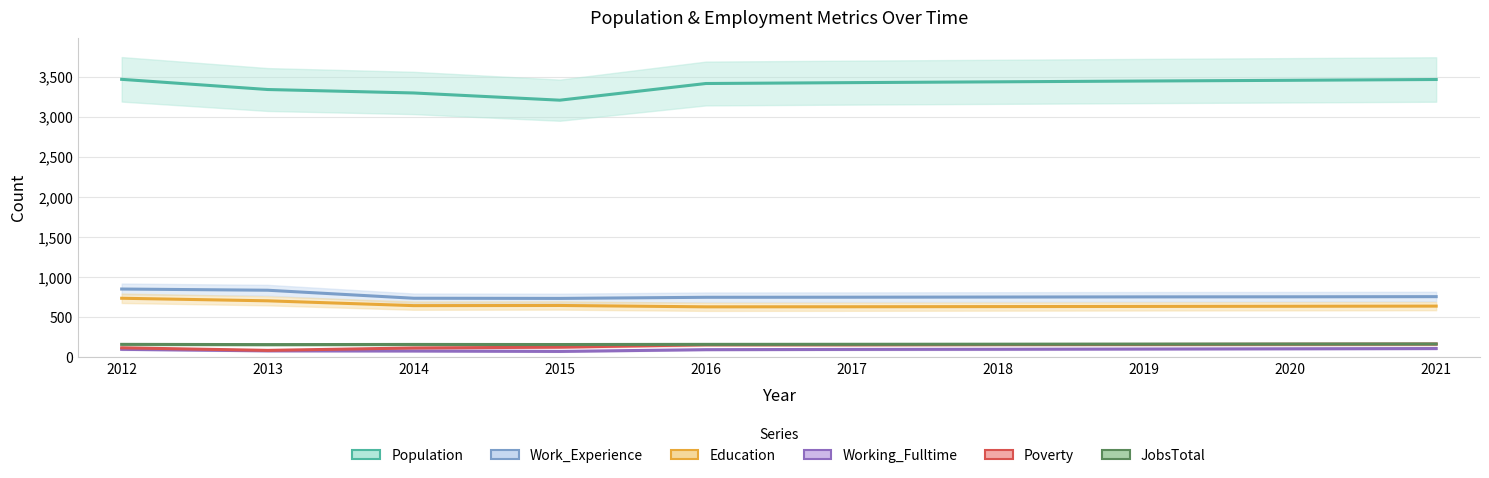

True or false: Poverty and Education intersect in this chart.

False